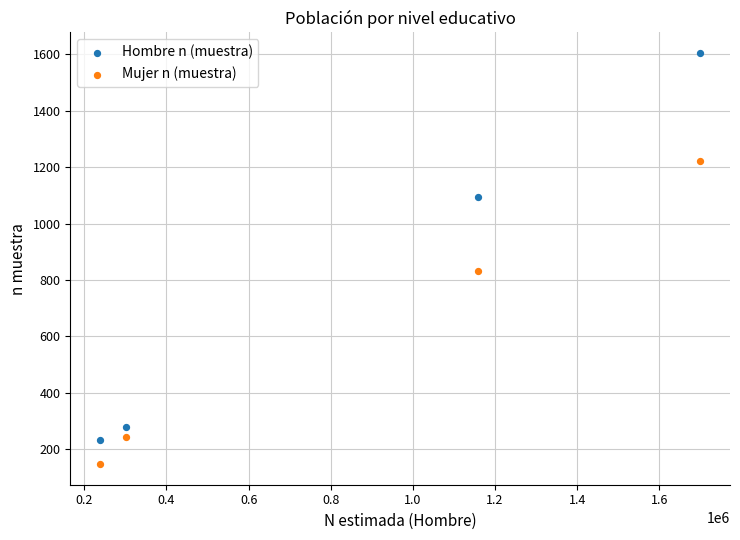

Across all data points, what is the range of X values (max minus min)?

1460344